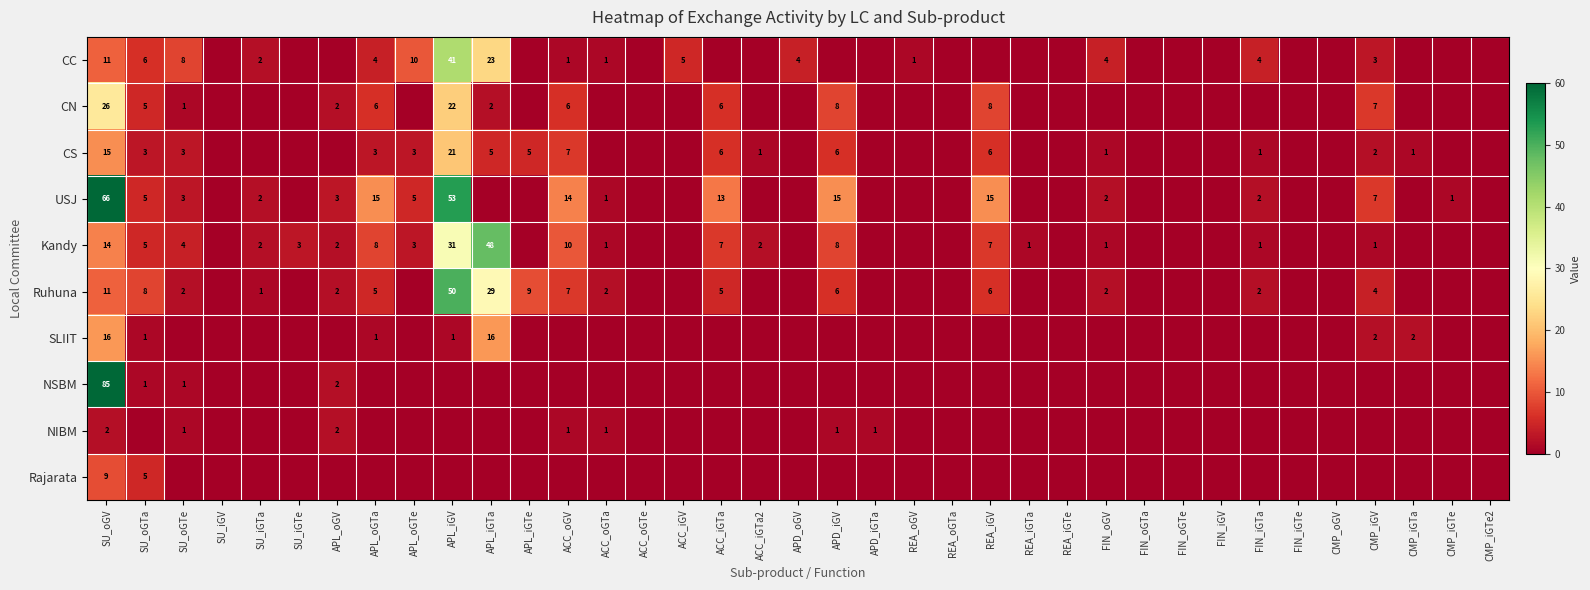

At which category is the sum across all series the highest?

SU_oGV